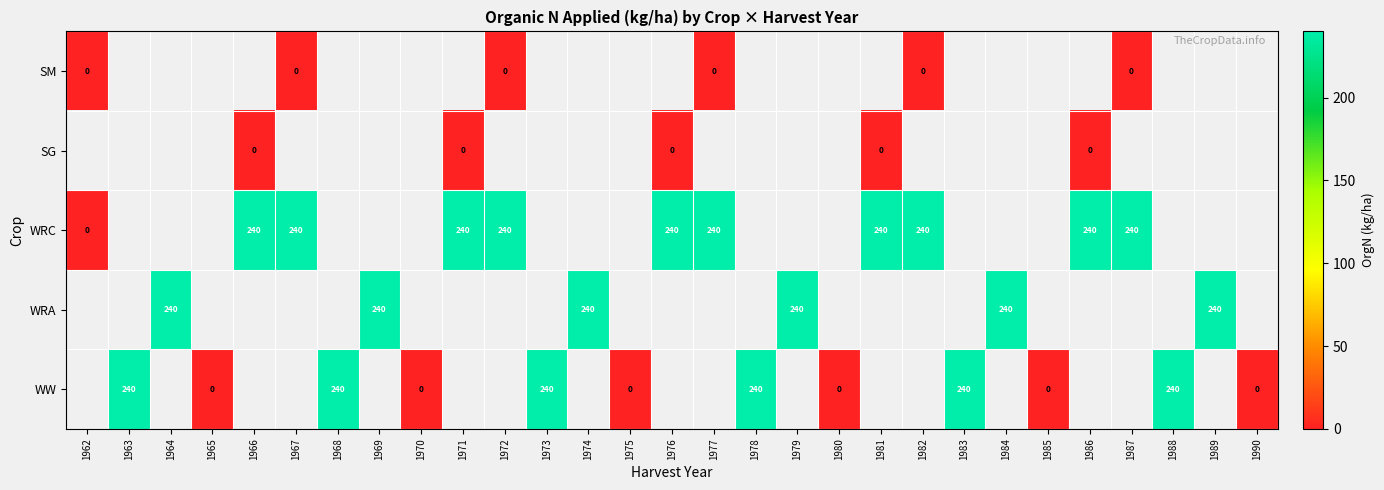

The value of WW at 1978 is 240. True or false?

True